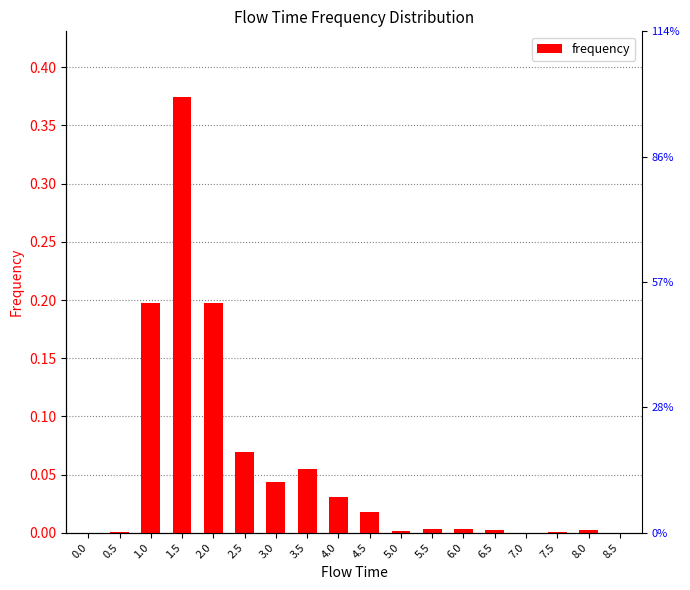

The value at 4.5 is 0.0. True or false?

True